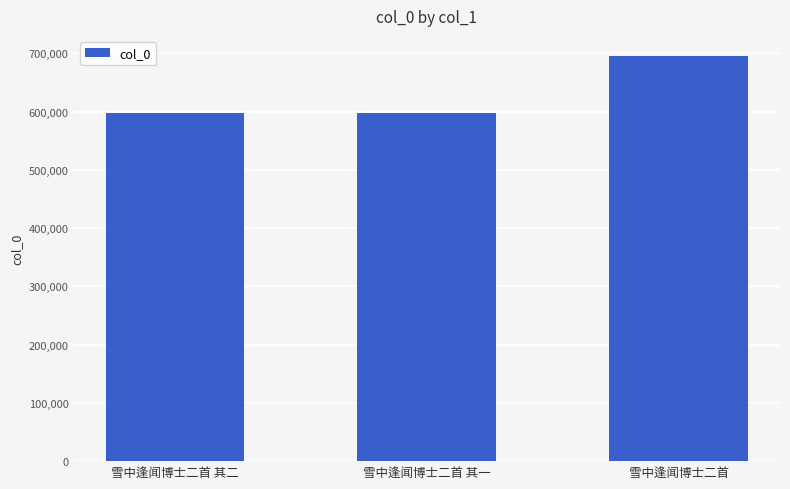

How many bars are there in total?

3